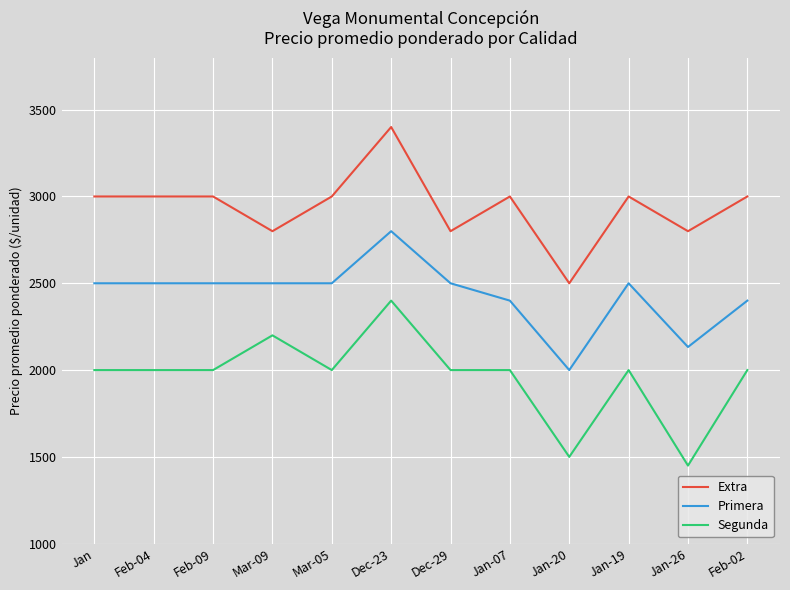

Rank the series by their maximum value, from lowest to highest.

Segunda, Primera, Extra